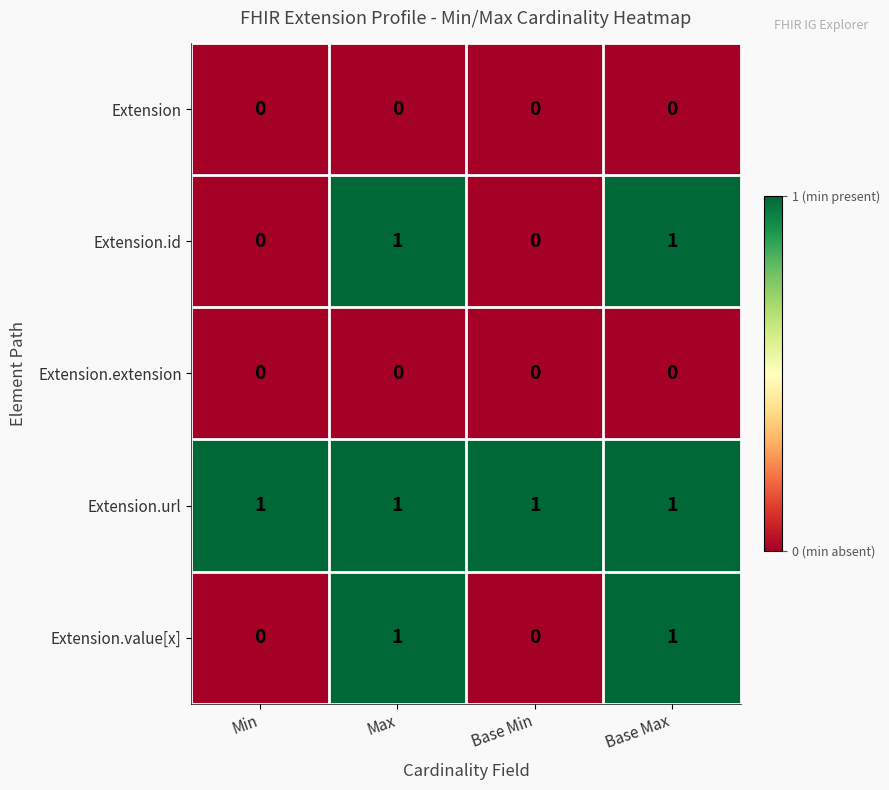

Is it true that Extension equals 0 at Base Max?

True